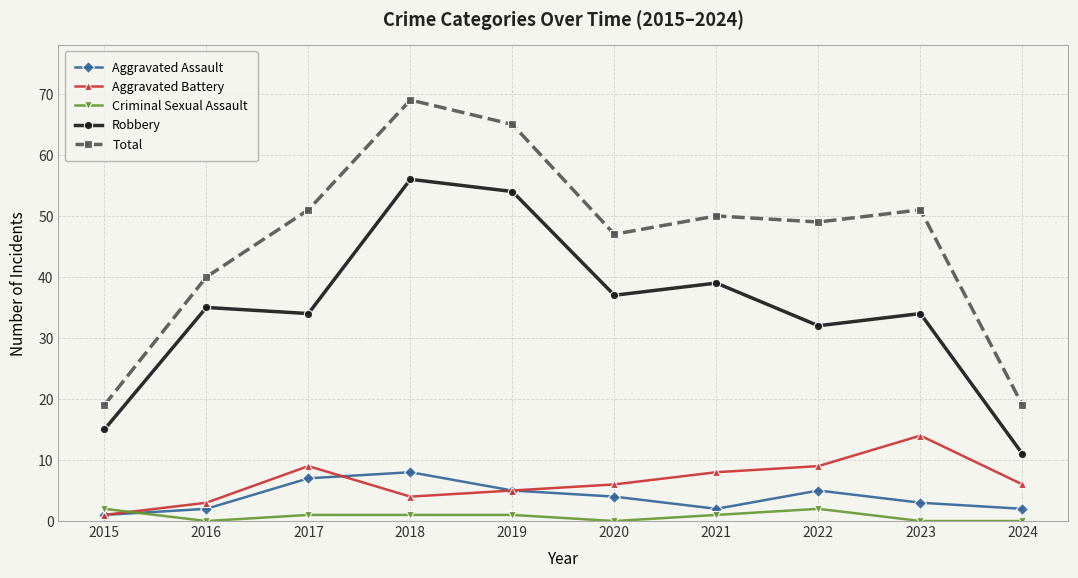

The value of Aggravated Assault at 2017 is 12. True or false?

False